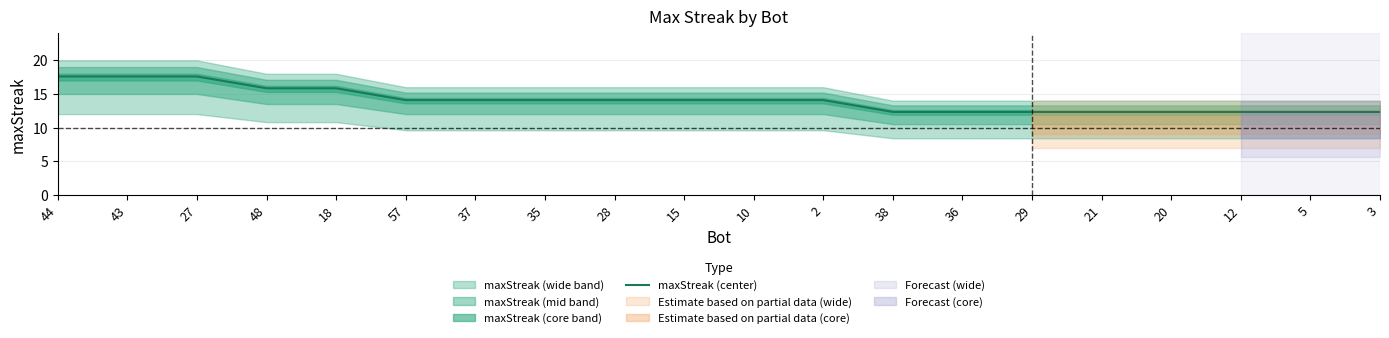

The value at 3 is 12.3. True or false?

True